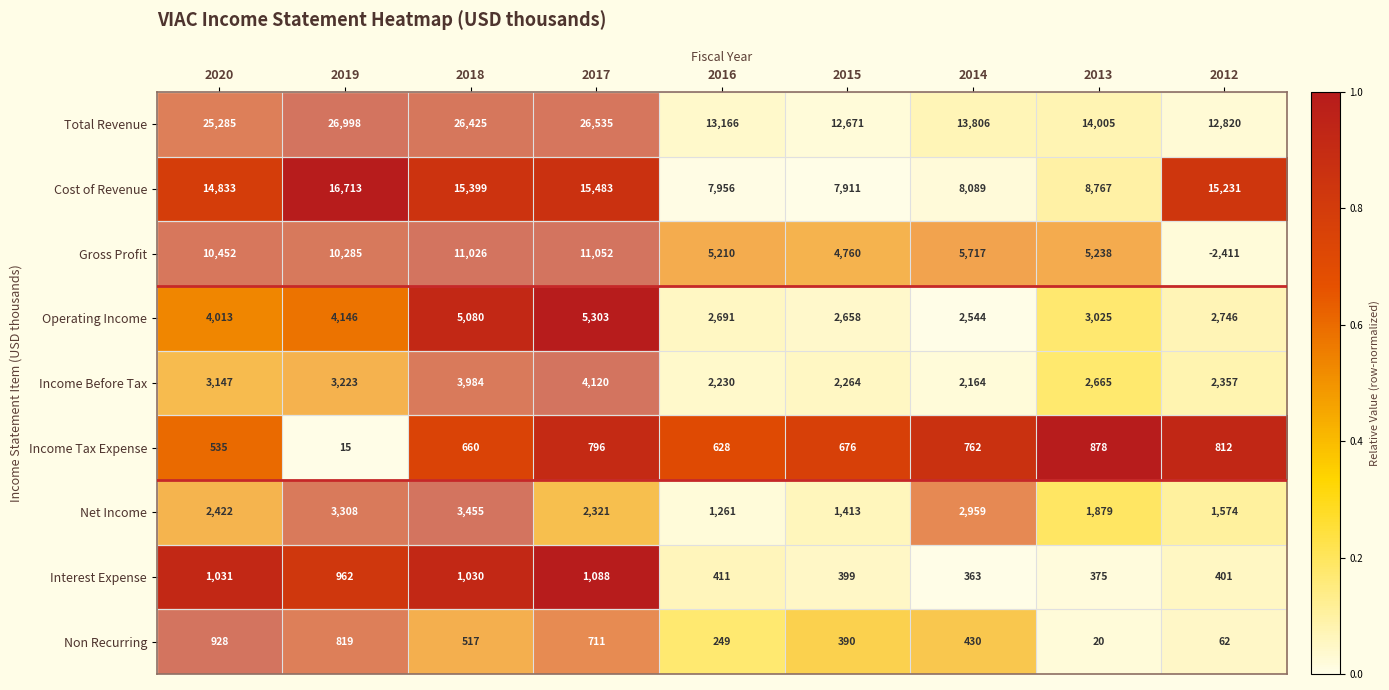

What is the greatest value displayed?

26998